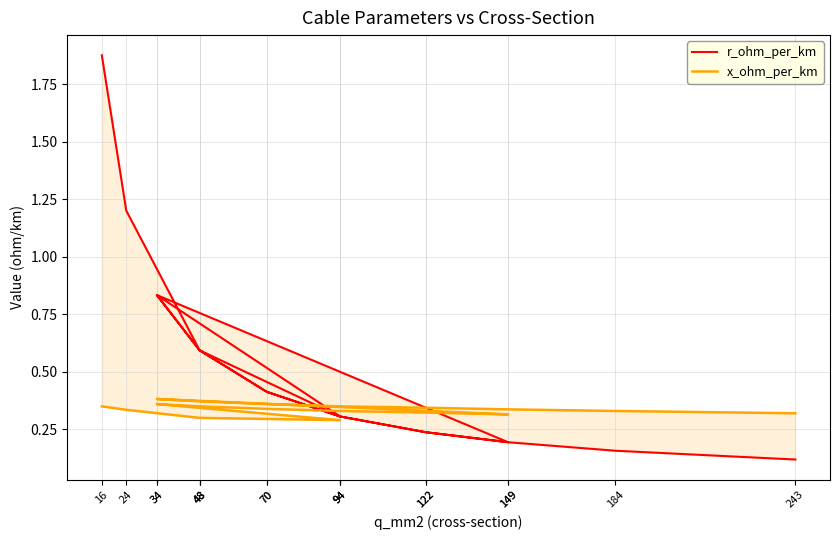

Which series ends up on top after the final intersection of r_ohm_per_km and x_ohm_per_km?

x_ohm_per_km